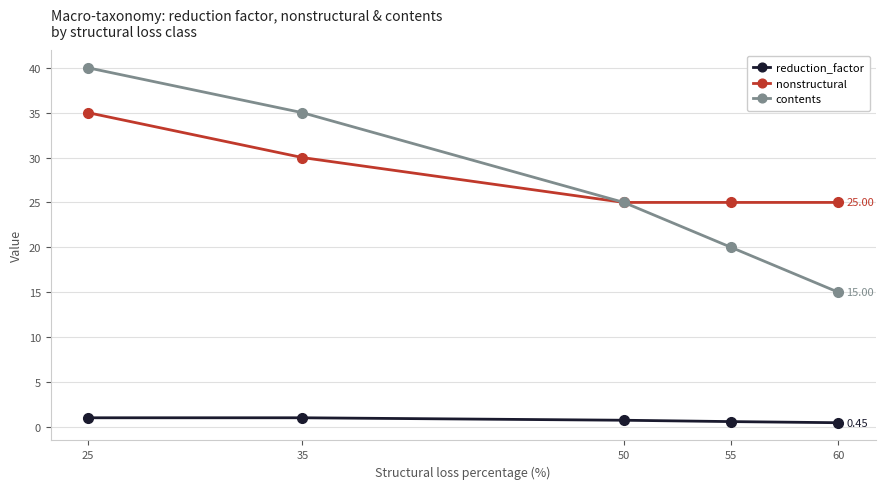

What is the total value across all series at 25?

76.0